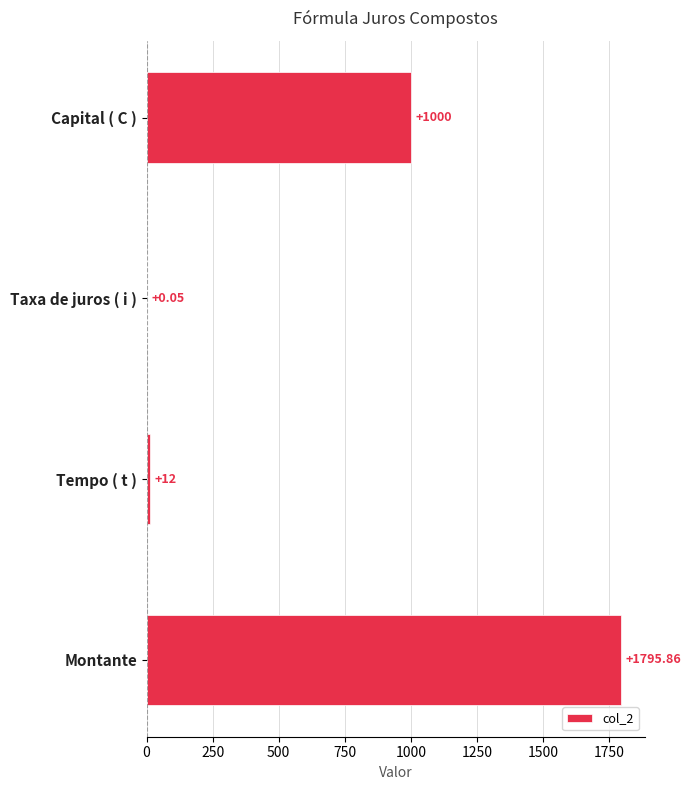

What is the sum of all values?

2807.9